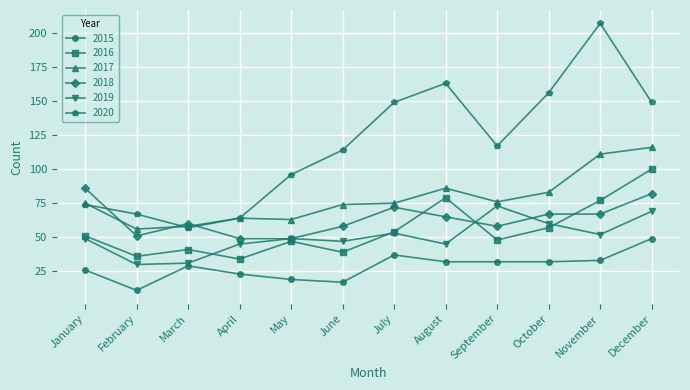

True or false: 2016 and 2020 intersect in this chart.

False